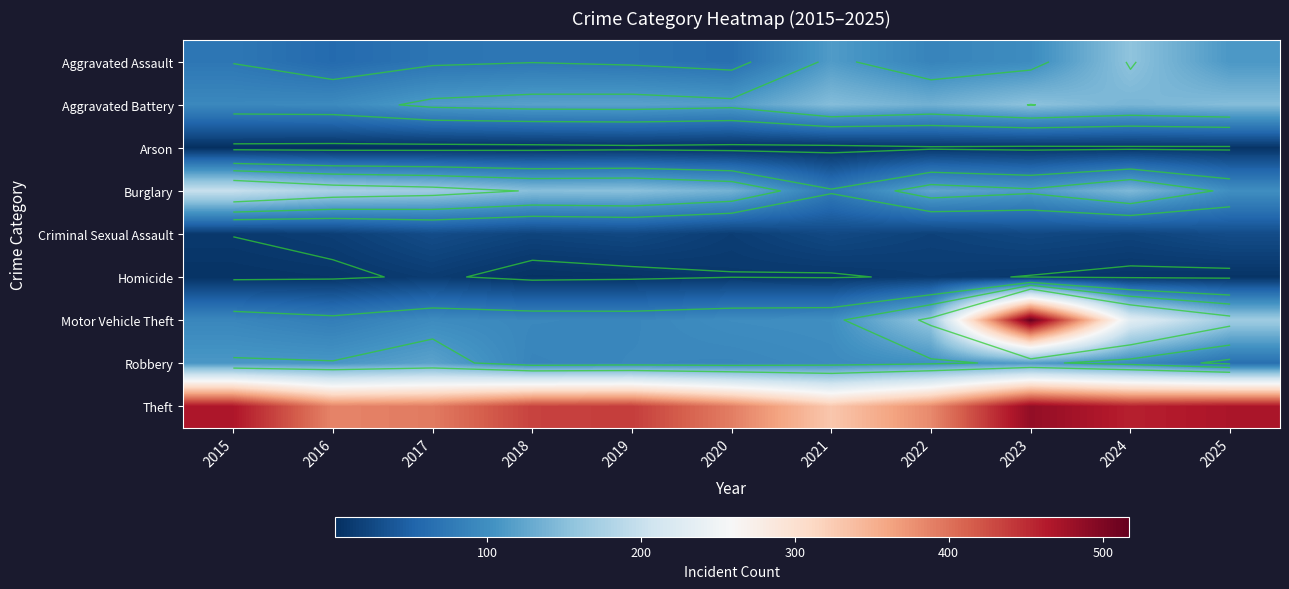

Count the number of categories in the chart.

11